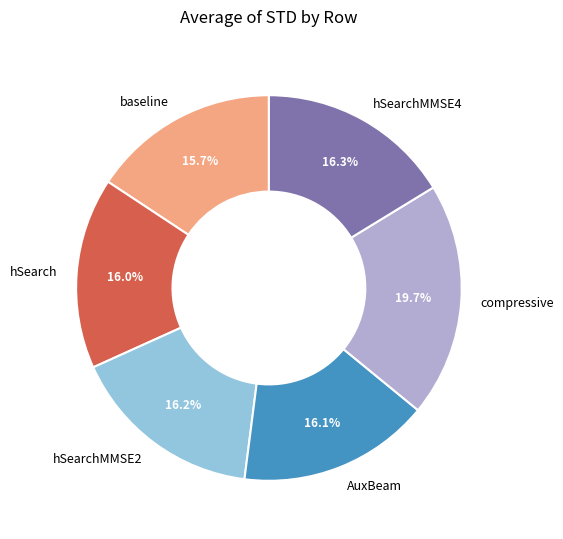

Combined, what portion of the pie is hSearchMMSE4 and hSearch?

32.3%